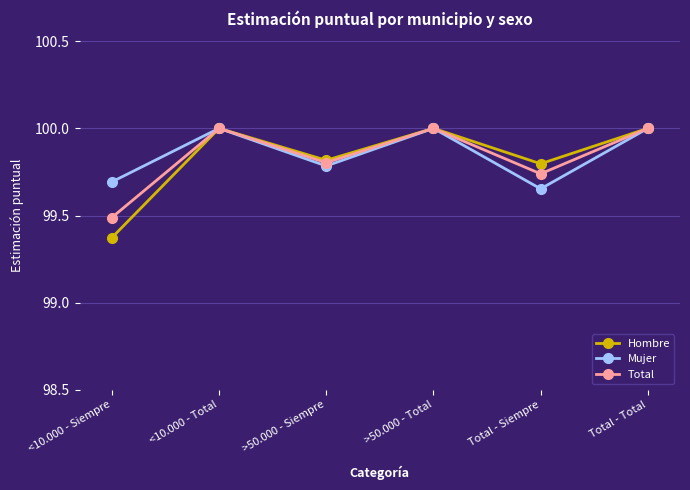

Where is the first local maximum for Total?

<10.000 - Total